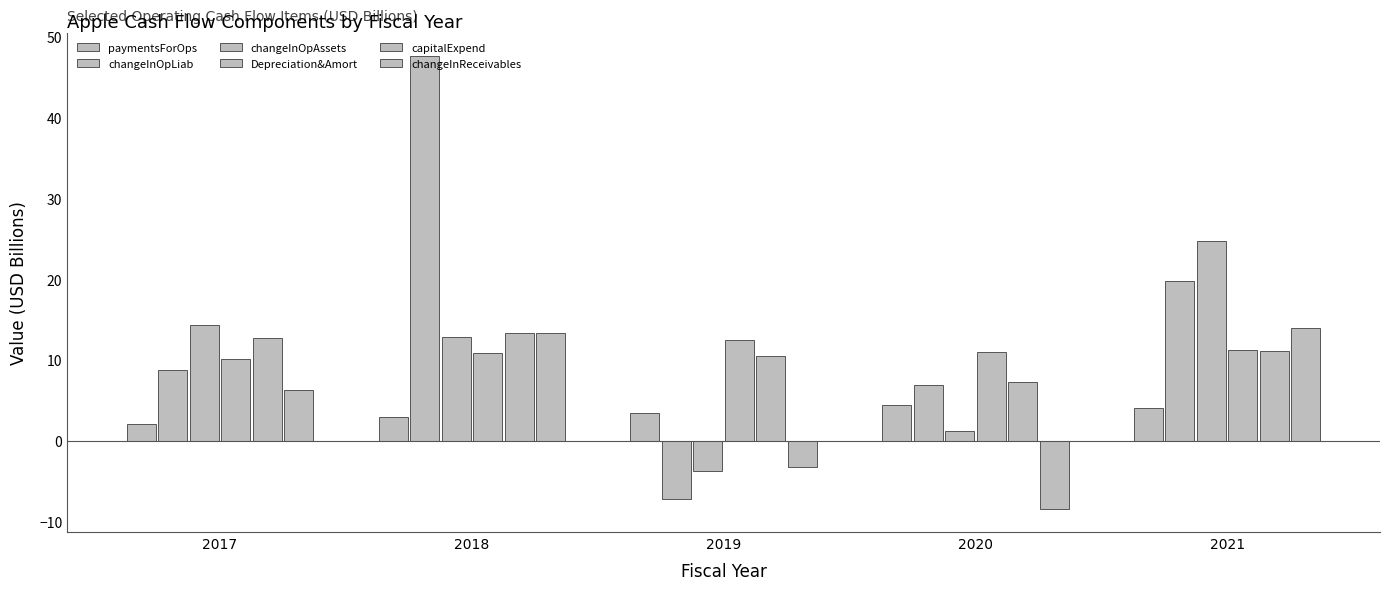

How many data points in changeInOpAssets are above 12?

3